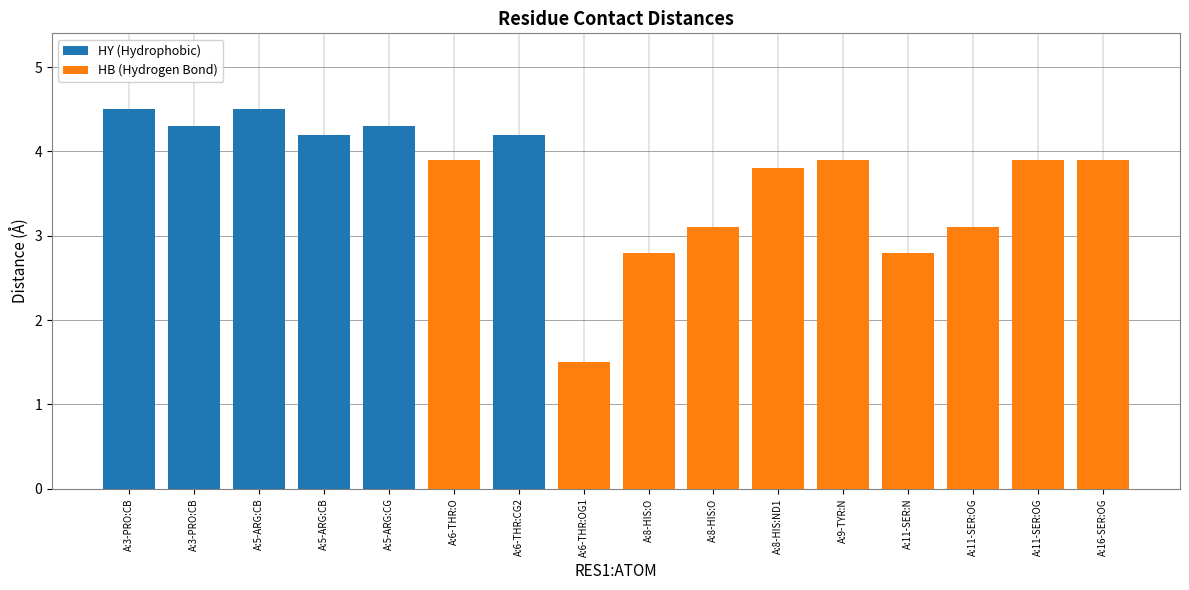

What is the smallest value displayed?

1.5